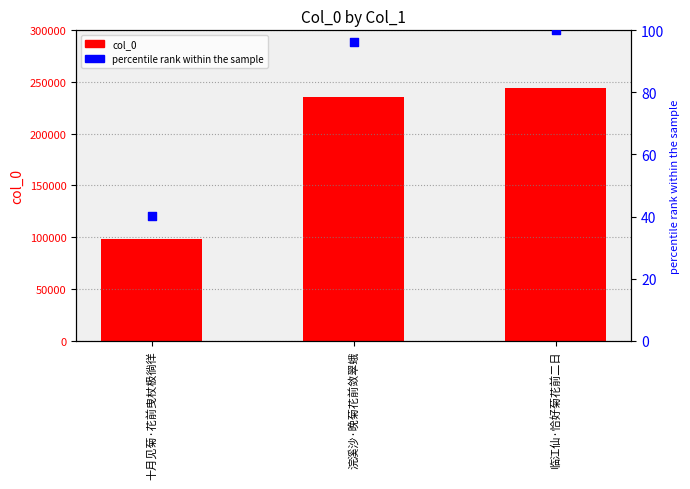

Which series has the largest total across all categories?

col_0